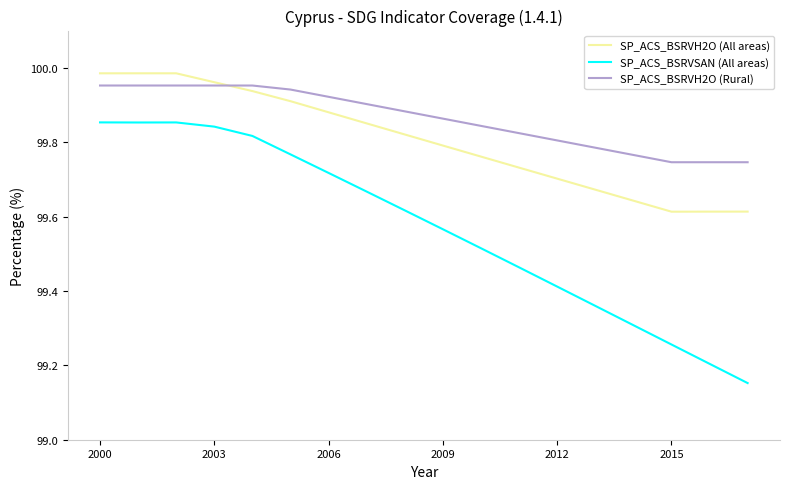

Rank the series by their average value, from lowest to highest.

SP_ACS_BSRVSAN (All areas), SP_ACS_BSRVH2O (All areas), SP_ACS_BSRVH2O (Rural)